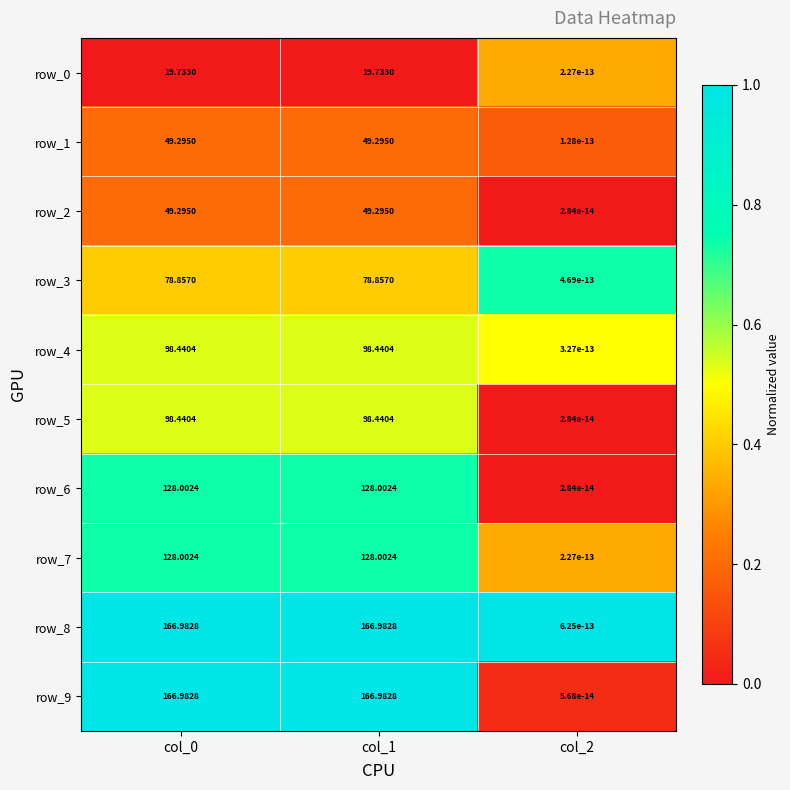

Is the value of row_0 at col_1 greater than the value of row_9 at col_2?

Yes